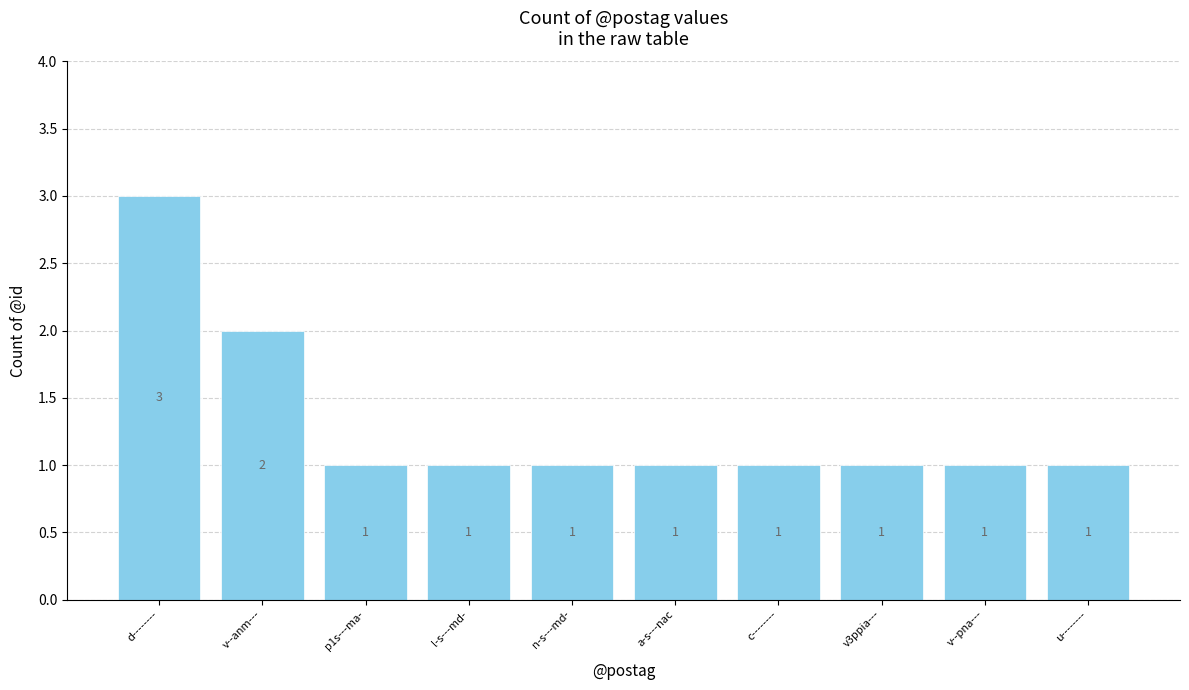

Which category has the highest value across all series?

d--------